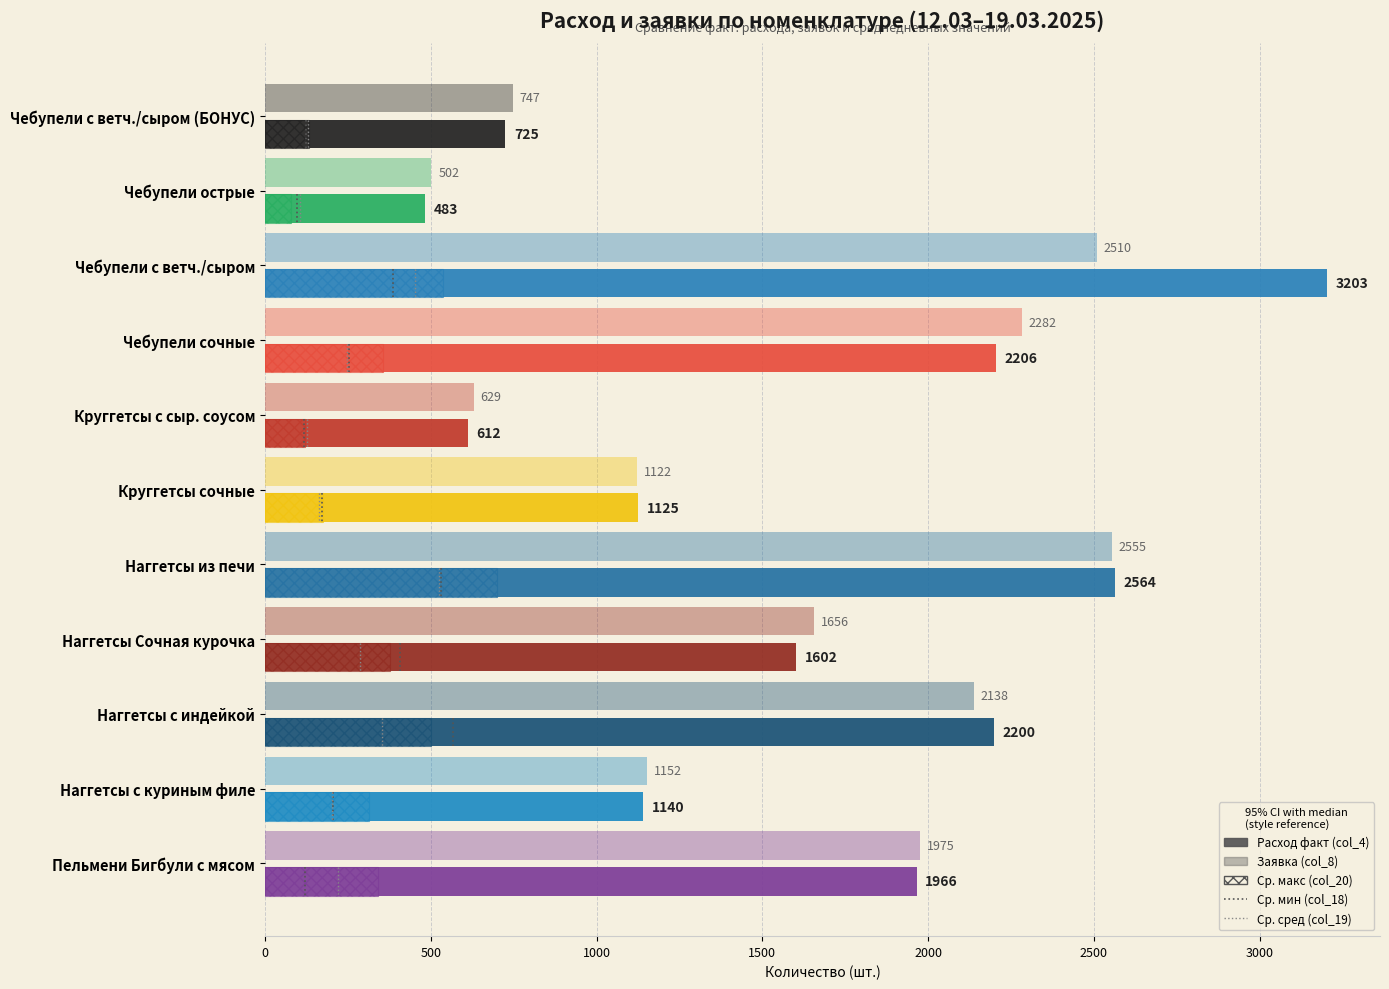

What is the maximum value for Расход факт (col_4)?

3203